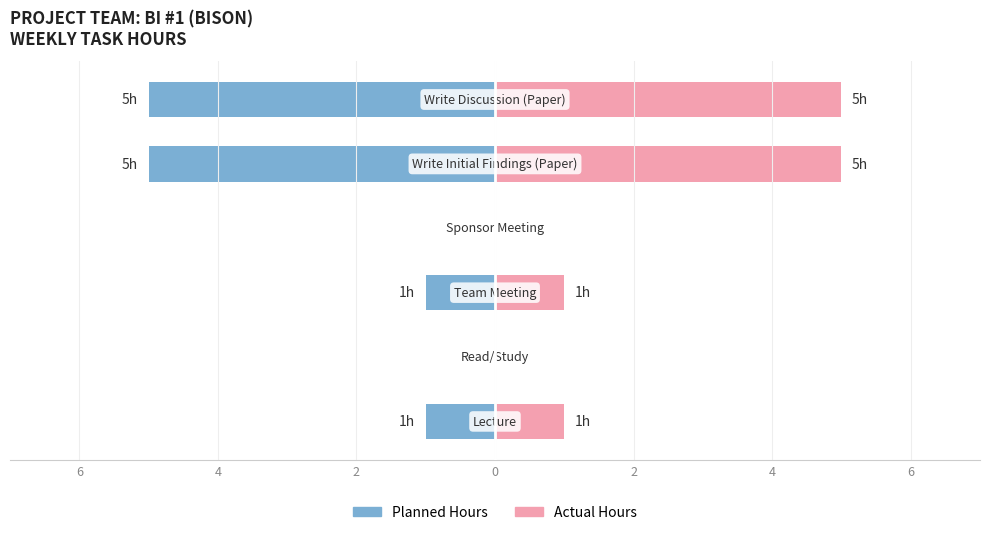

What is the approximate value of Actual Hours at 4?

5